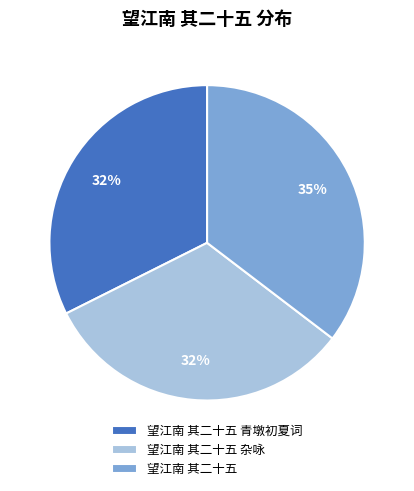

Is there any slice that represents more than half of the pie?

No